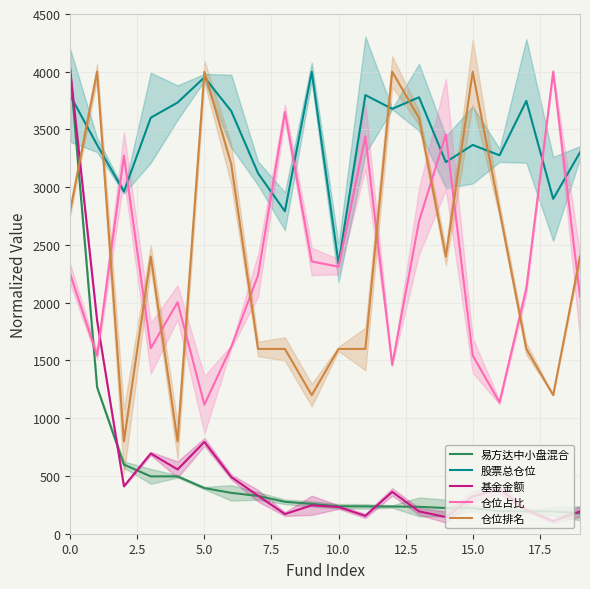

The 基金金额 series shows 231.2 at 10. True or false?

True